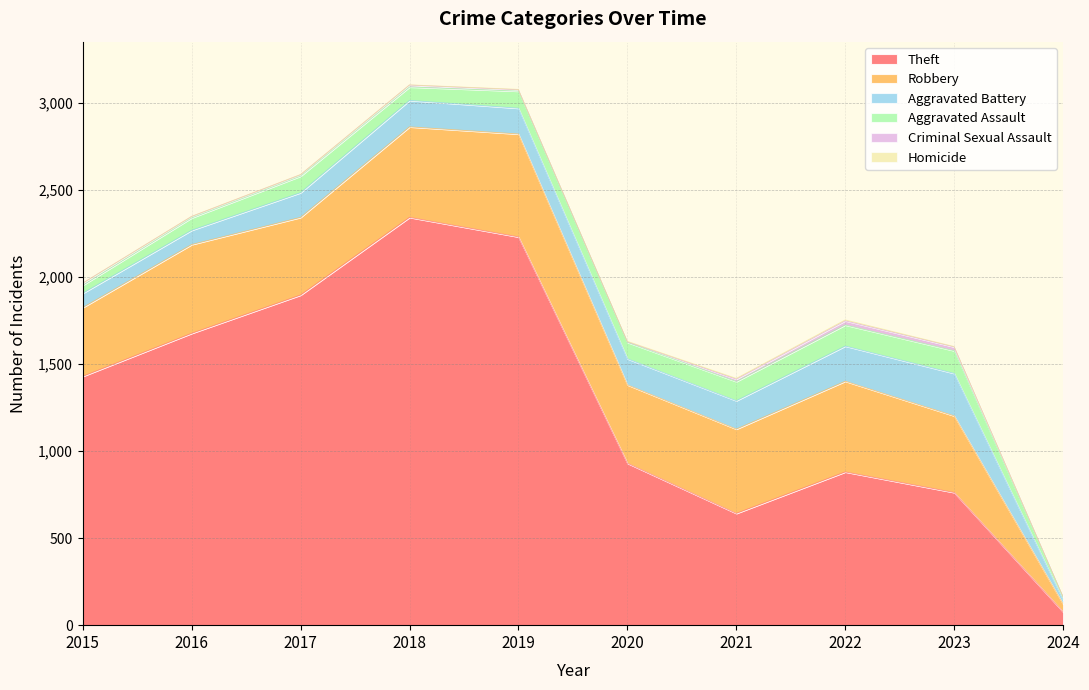

Between 2024 and 2015, which is larger?

2015